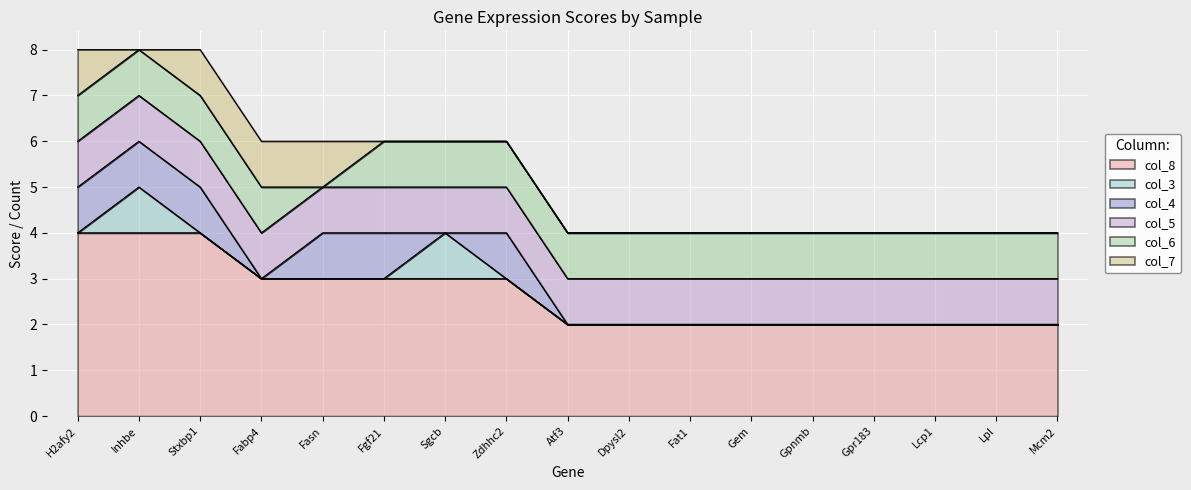

What is the total value across all series at Lcp1?

4